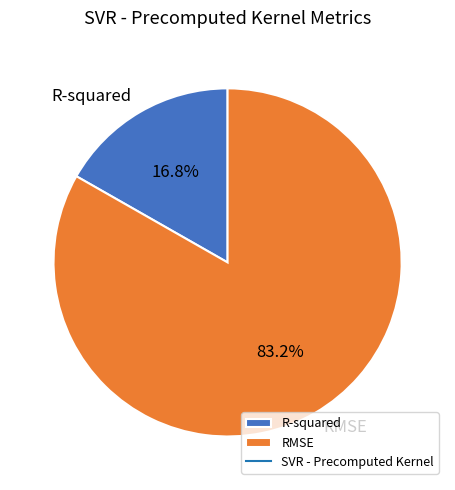

Which category has the biggest portion of the pie?

RMSE